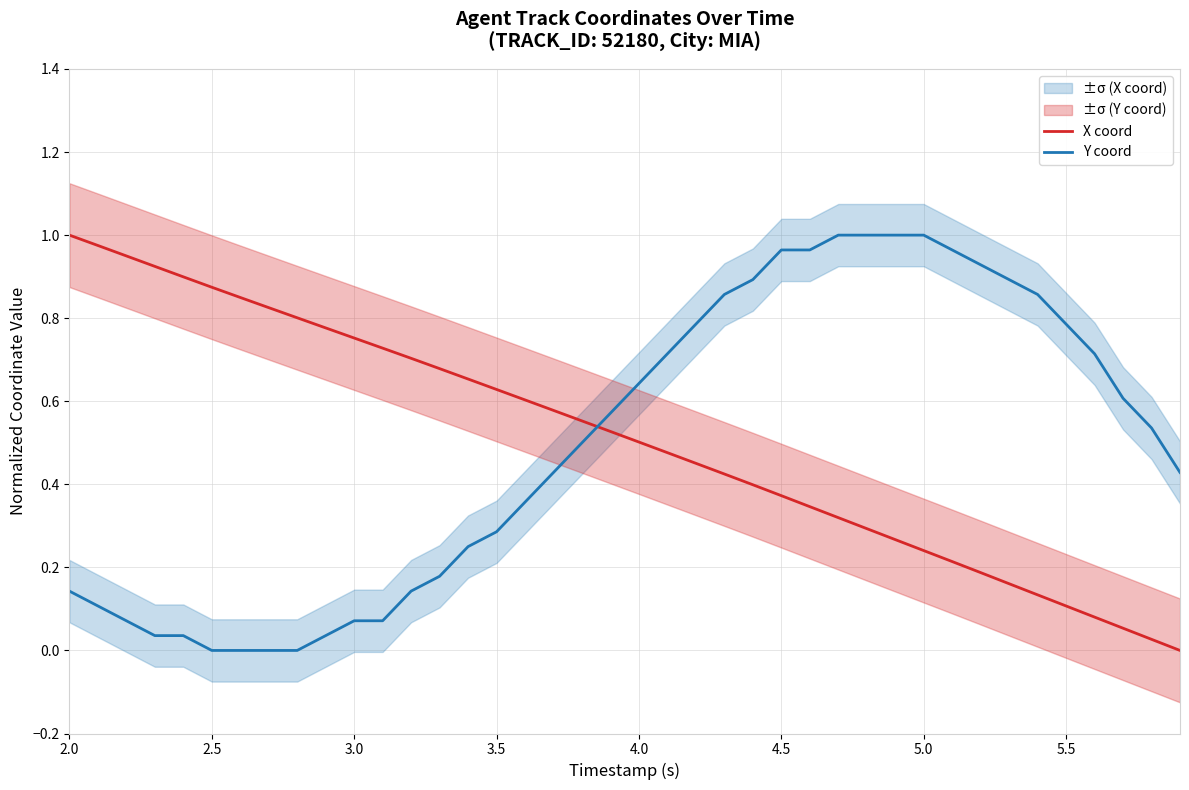

After their last crossing, which series has the higher values: X coord or Y coord?

Y coord